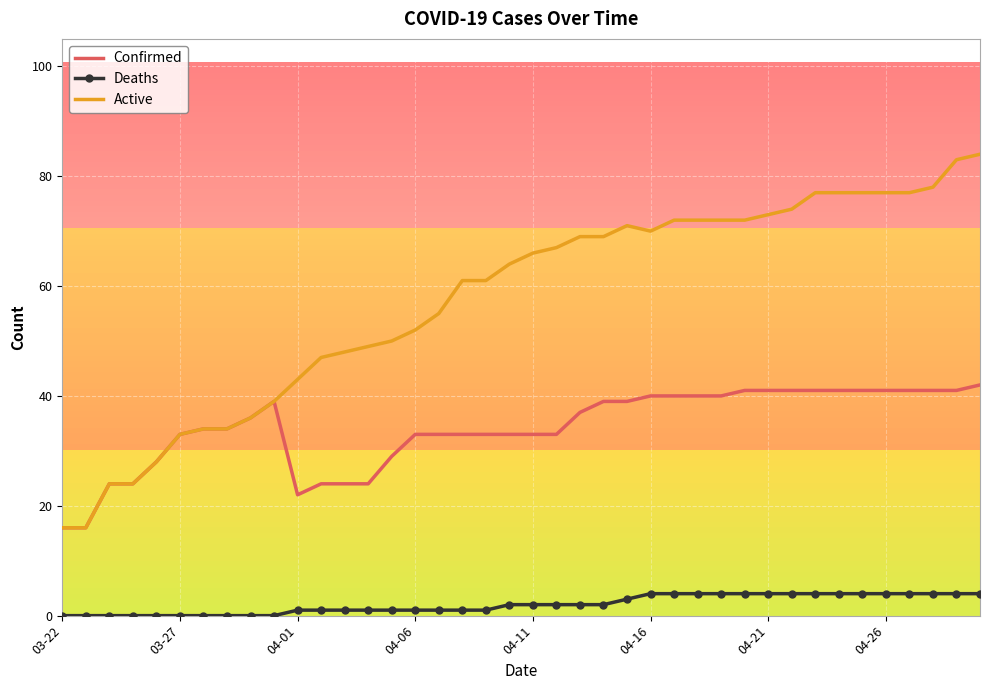

True or false: Deaths and Active intersect in this chart.

False